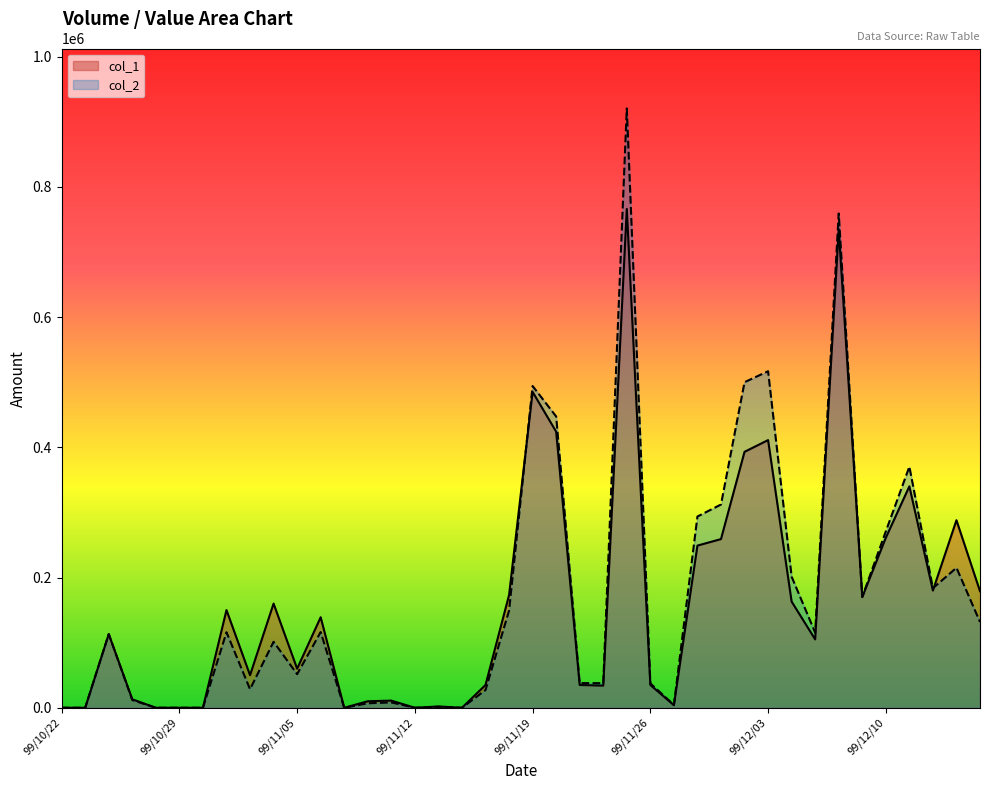

Rank the series by their average value, from lowest to highest.

col_1, col_2